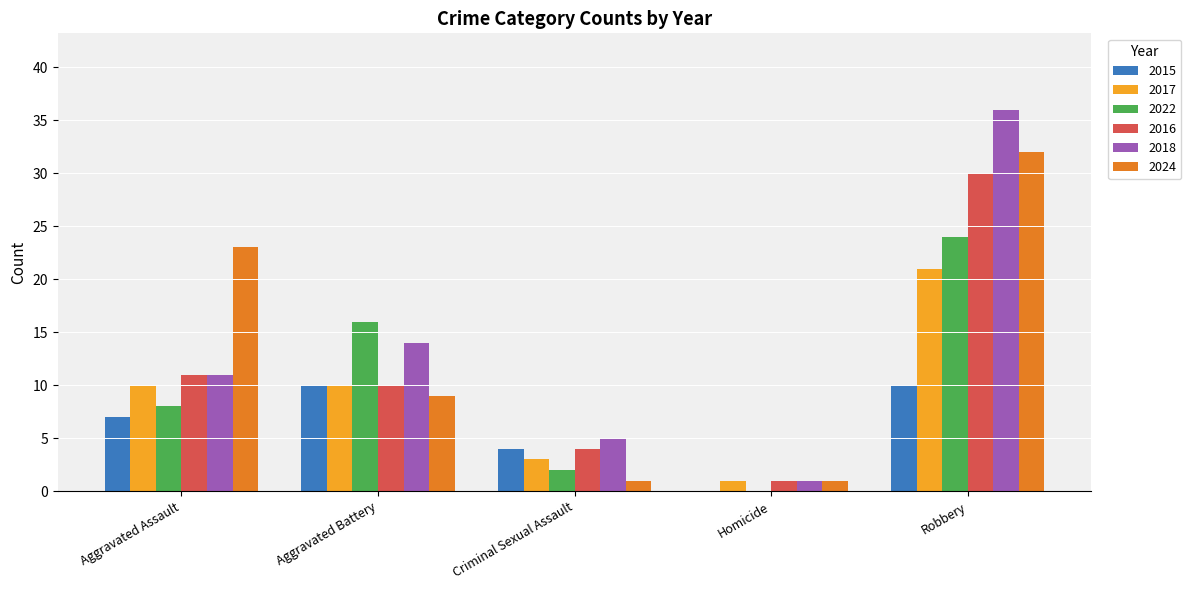

Is the value of 2022 at Aggravated Assault greater than the value of 2017 at Criminal Sexual Assault?

Yes